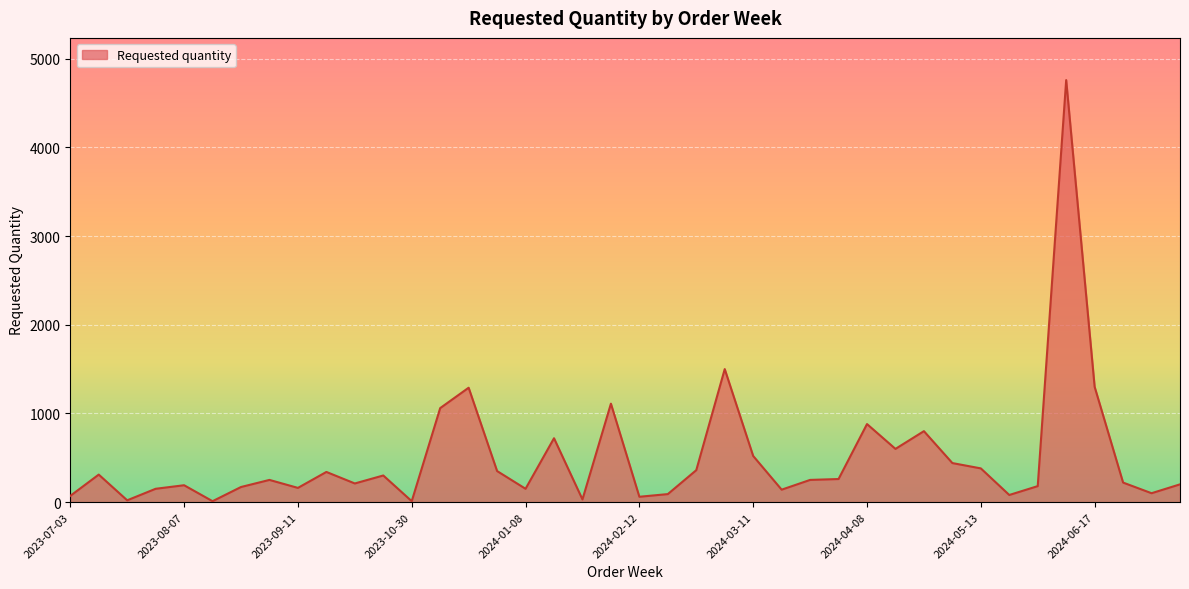

What is the greatest value displayed?

4760